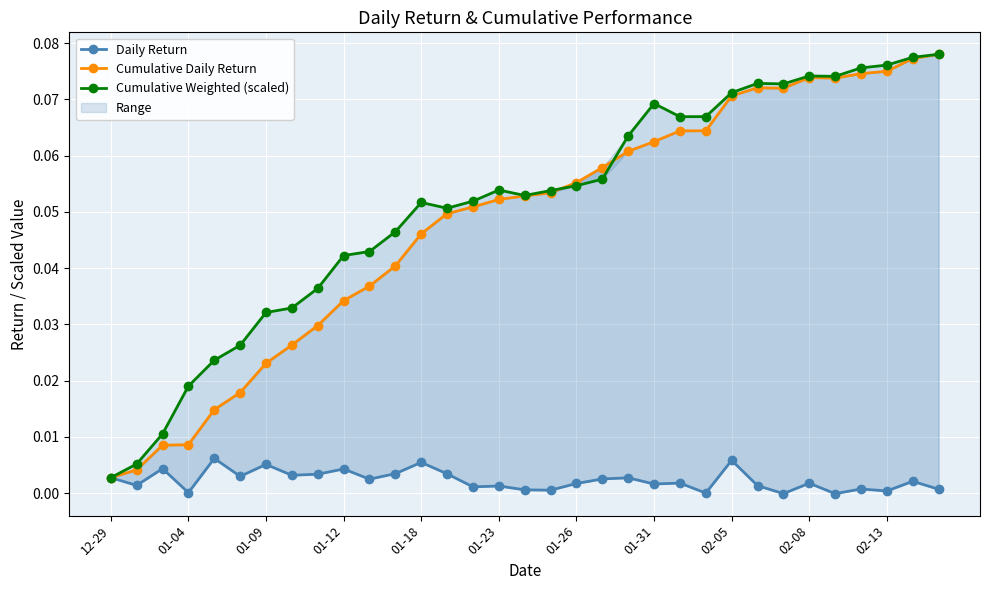

Does the chart display data point markers on the line(s)?

Yes